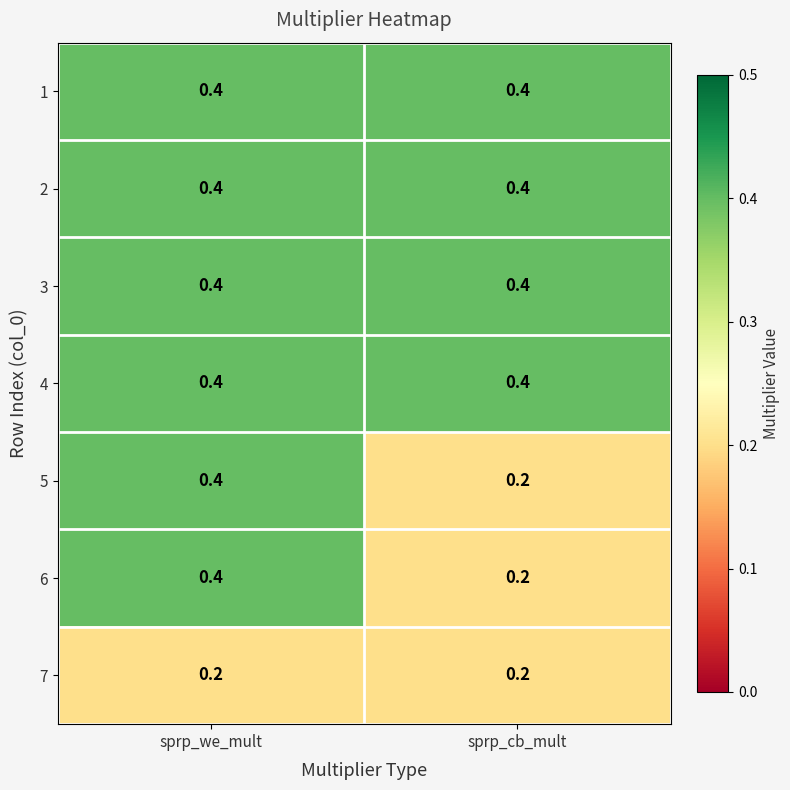

At how many categories does at least one series exceed 0?

2